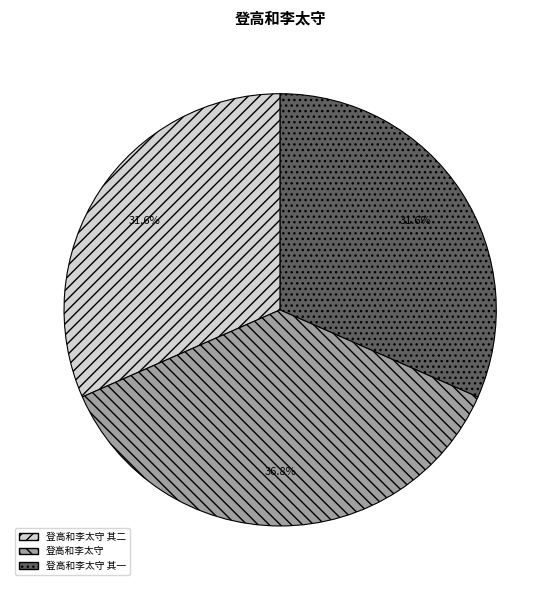

Does any single category account for the majority?

No